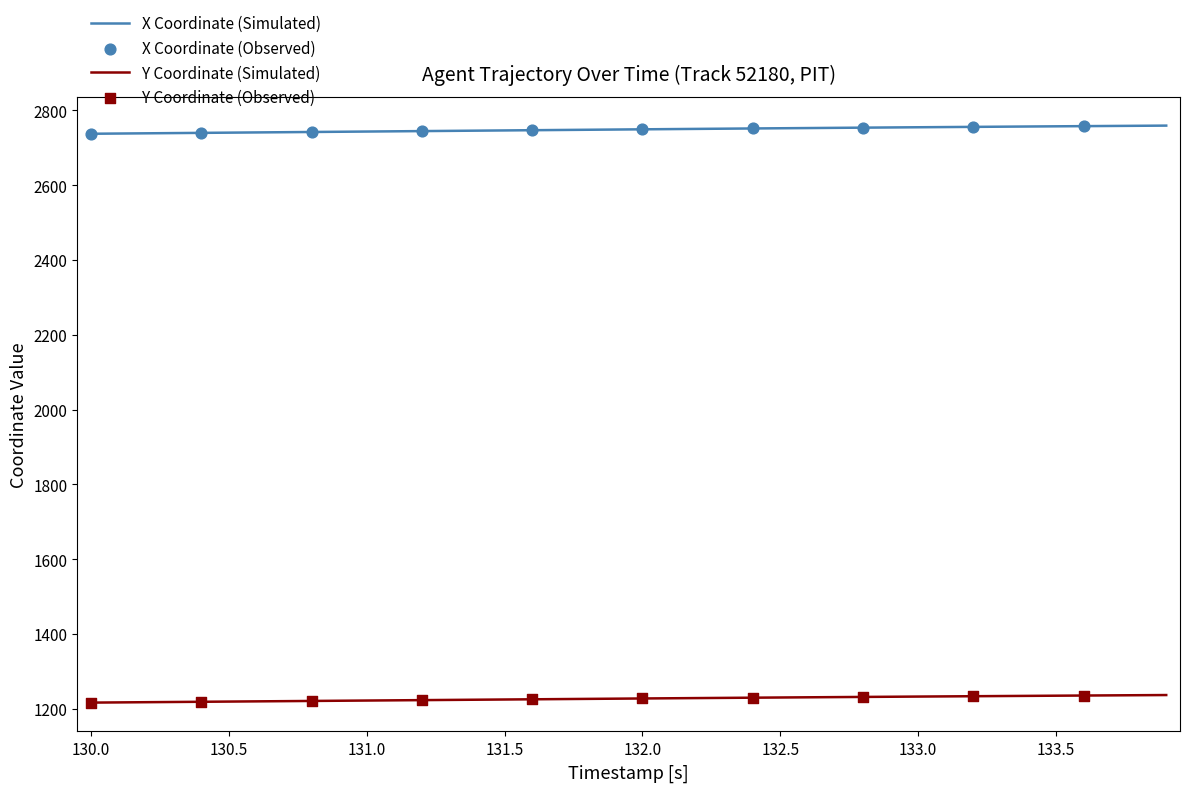

Which series has the largest total across all categories?

X Coordinate (Simulated)